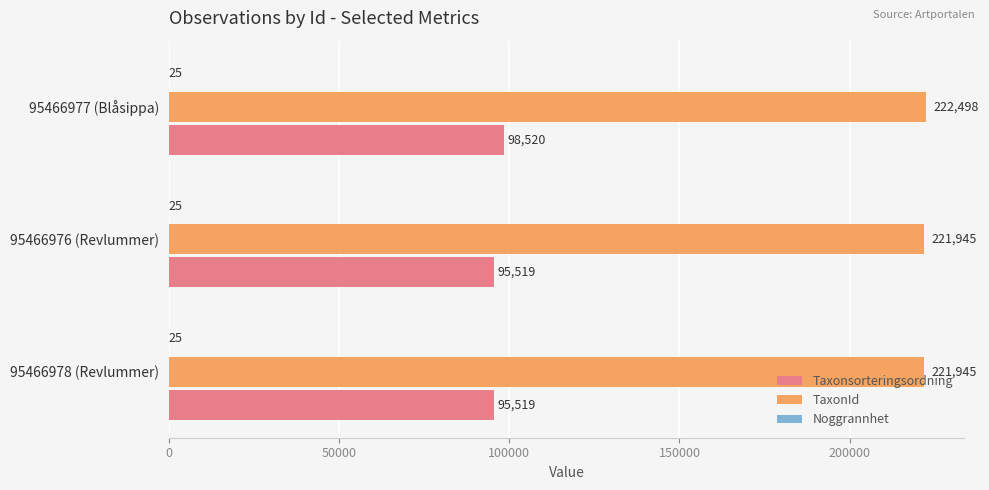

What is the total value across all series at 95466977 (Blåsippa)?

321043